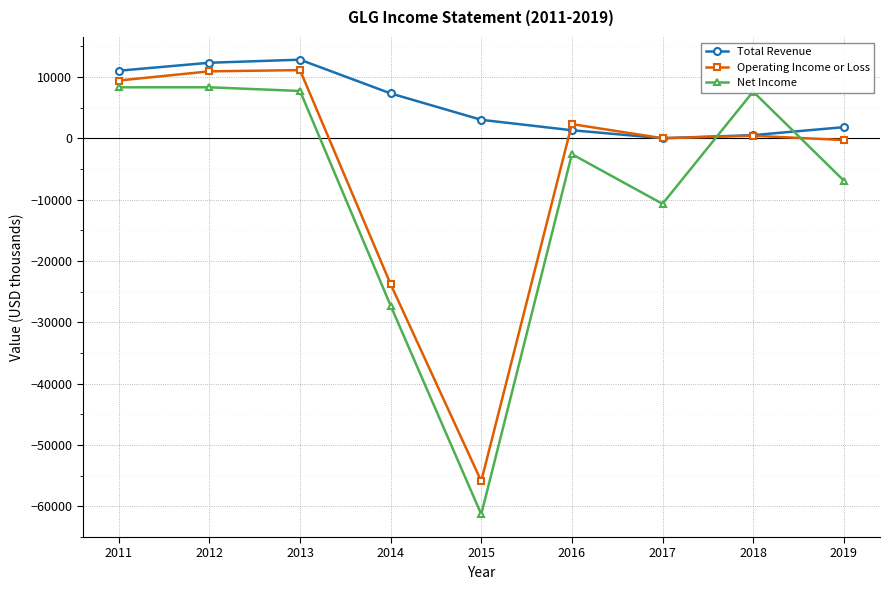

Where is Operating Income or Loss nearest to the value -22400?

2014